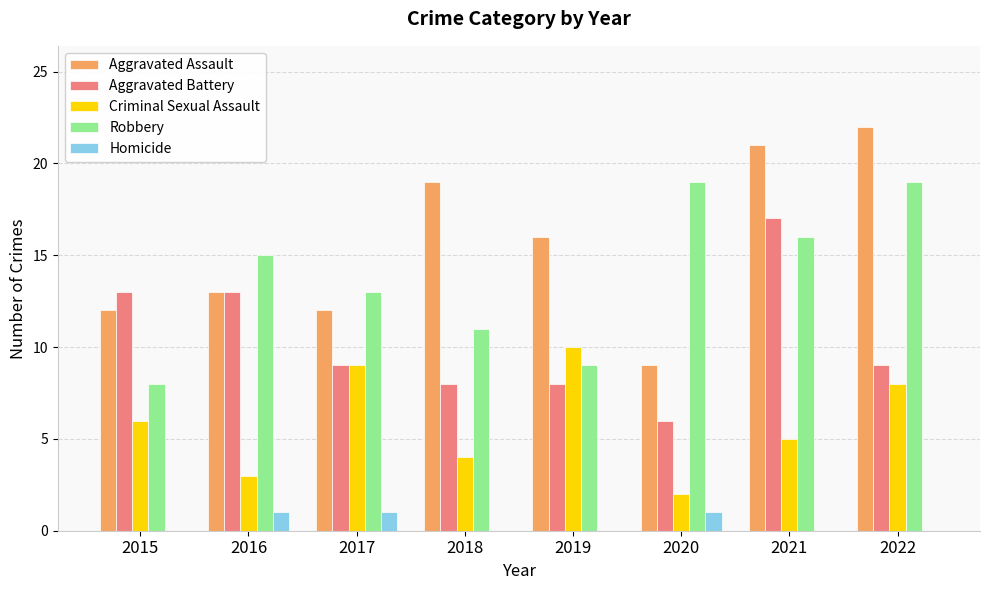

Between 2021 and 2022, which series saw the biggest shift?

Aggravated Battery